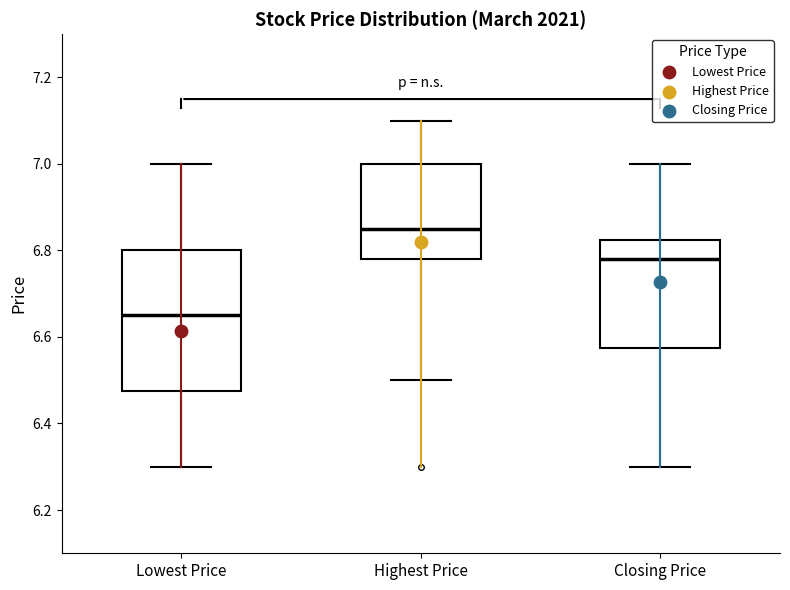

Where does the lower whisker of the box for Highest Price end on the y-axis? The values are not printed on the chart, so give them approximately, as read against the axis.

6.50